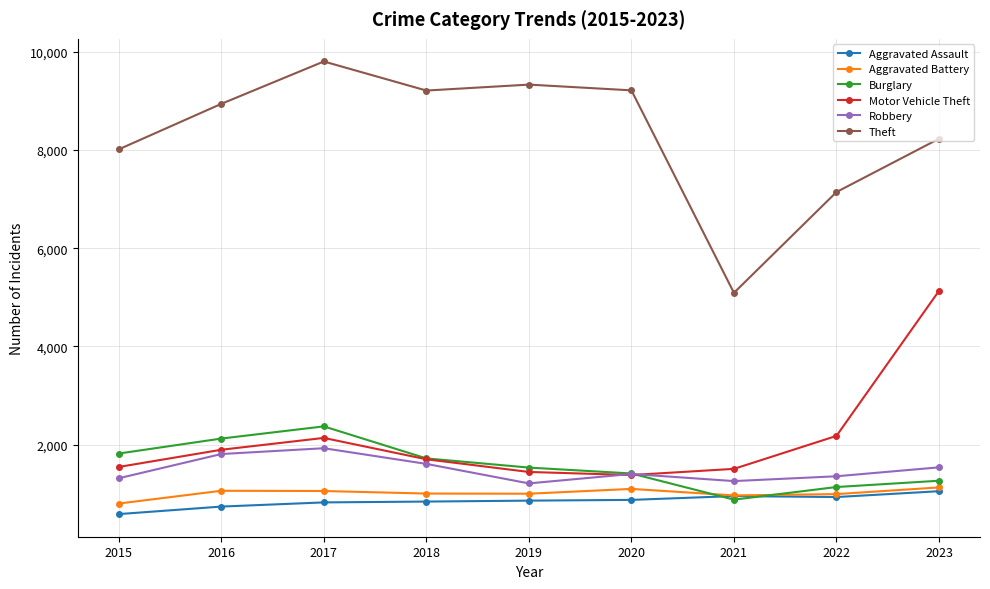

Which series has the largest range (max minus min)?

Theft